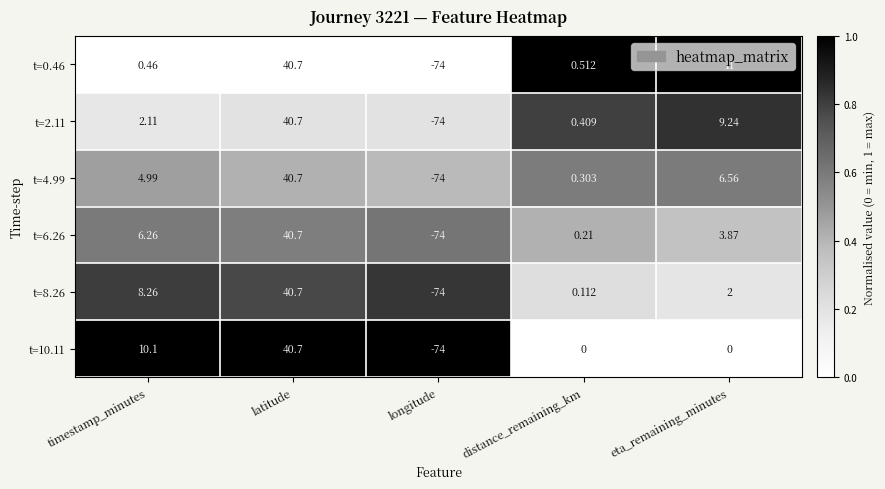

At which label does t=4.99 first exceed 4?

timestamp_minutes